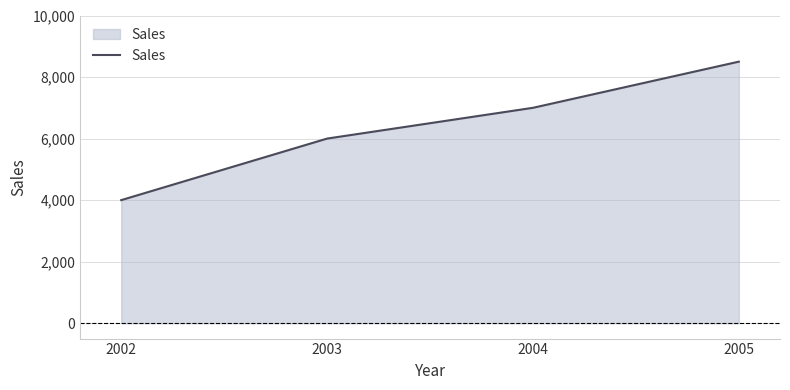

At which label is the value closest to 6250?

2003